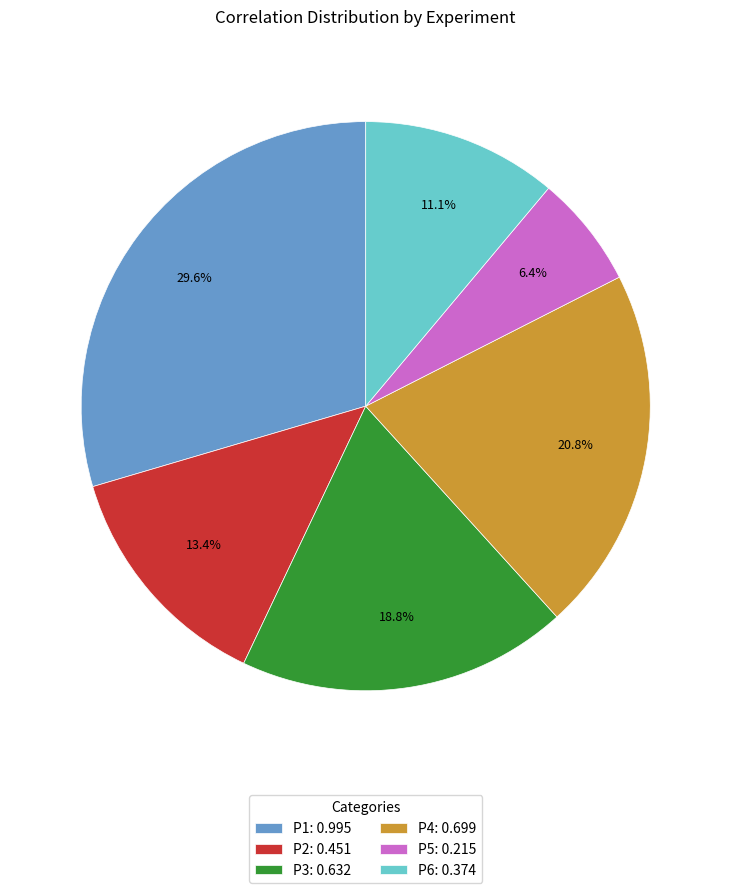

To the nearest percent, what is the combined percentage of P6 and P2?

24%